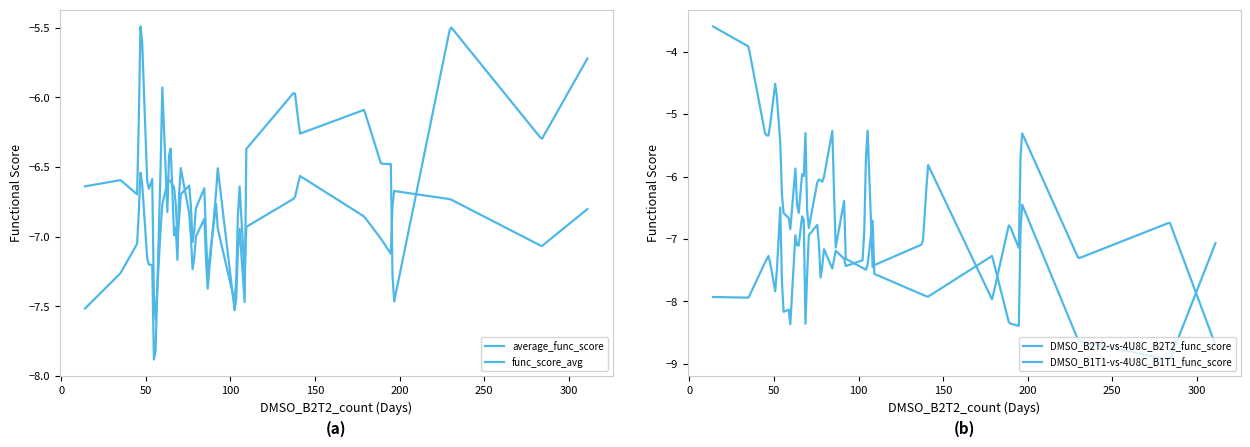

What are all the series names shown in the legend?

average_func_score, func_score_avg, DMSO_B2T2-vs-4U8C_B2T2_func_score, DMSO_B1T1-vs-4U8C_B1T1_func_score